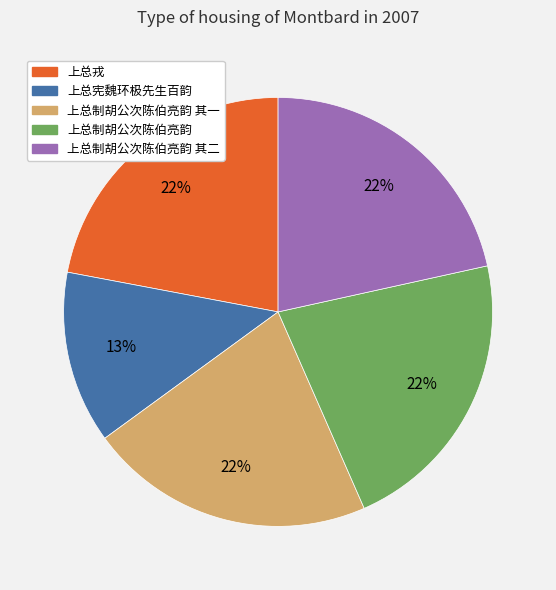

Does any single category account for the majority?

No